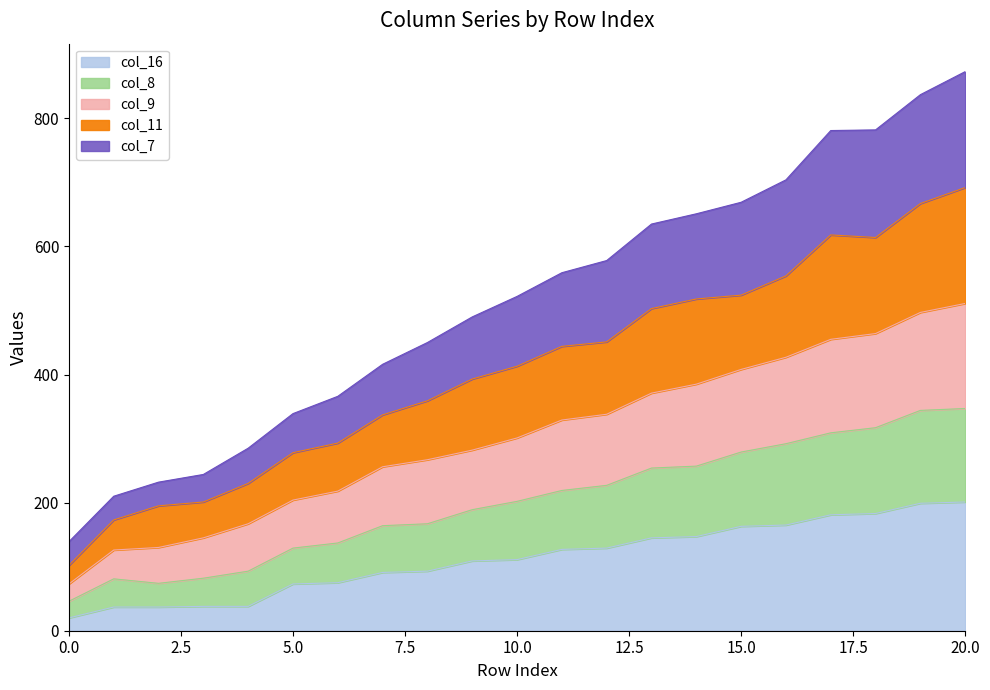

Between 12 and 1, which is larger?

12